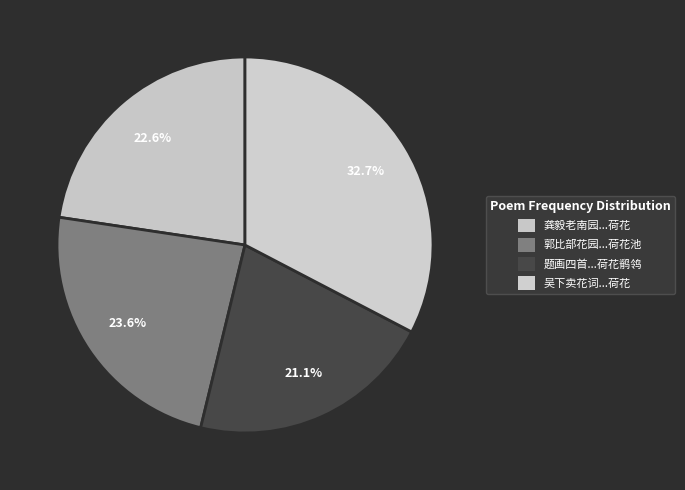

How many segments does this pie chart have?

4